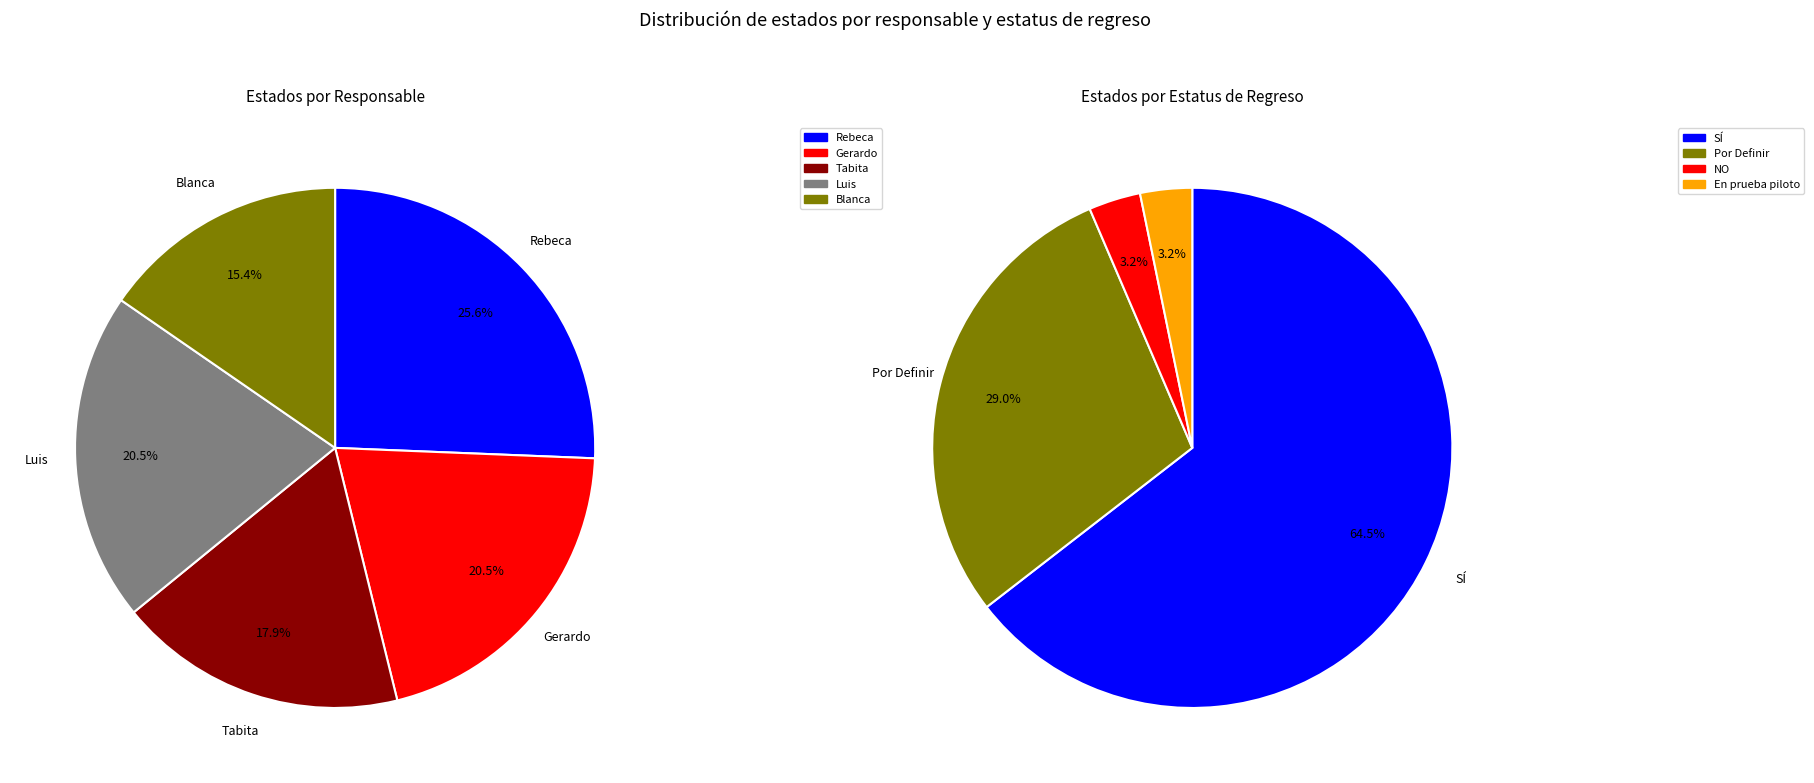

Rank the categories by value from lowest to highest.

Blanca, Tabita, Gerardo, Luis, Rebeca